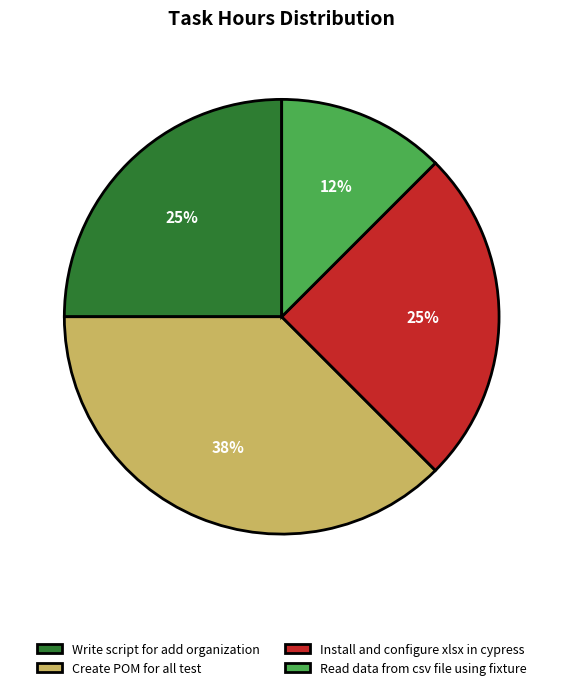

Which category has the smallest portion of the pie?

Read data from csv file using fixture